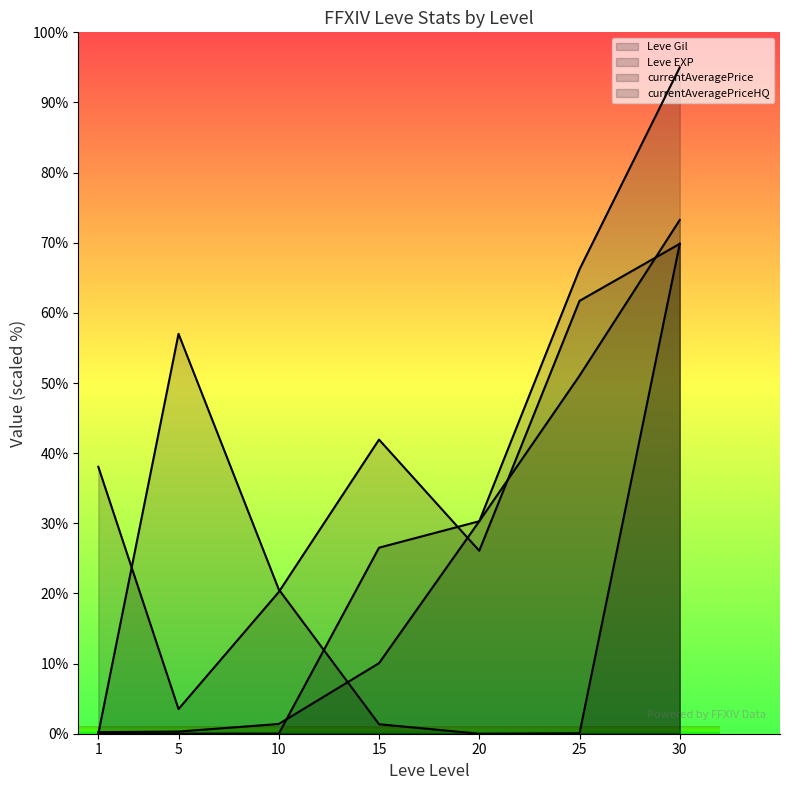

Which series has the widest spread of values?

Leve EXP